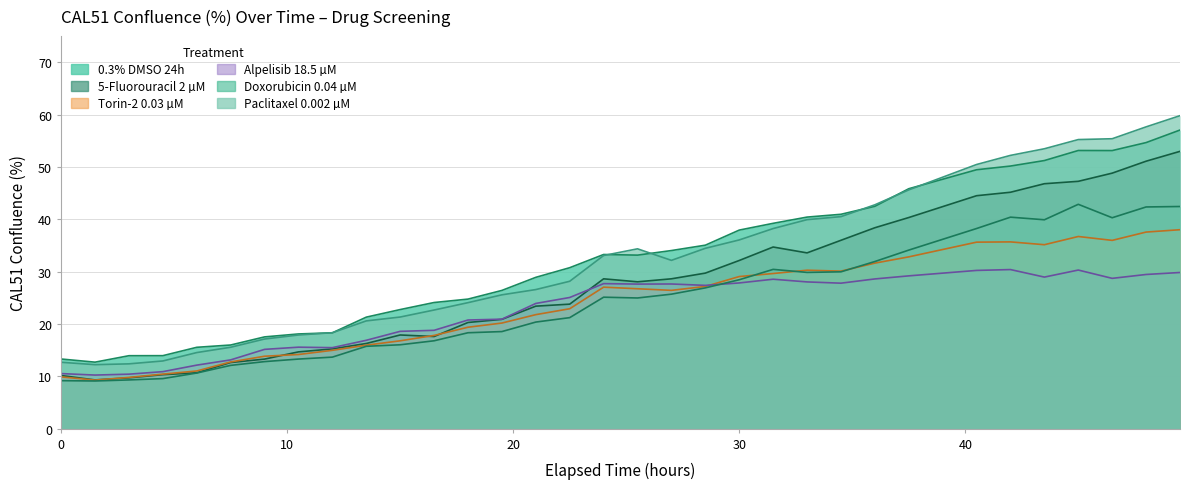

What position from the left is 46.5?

31